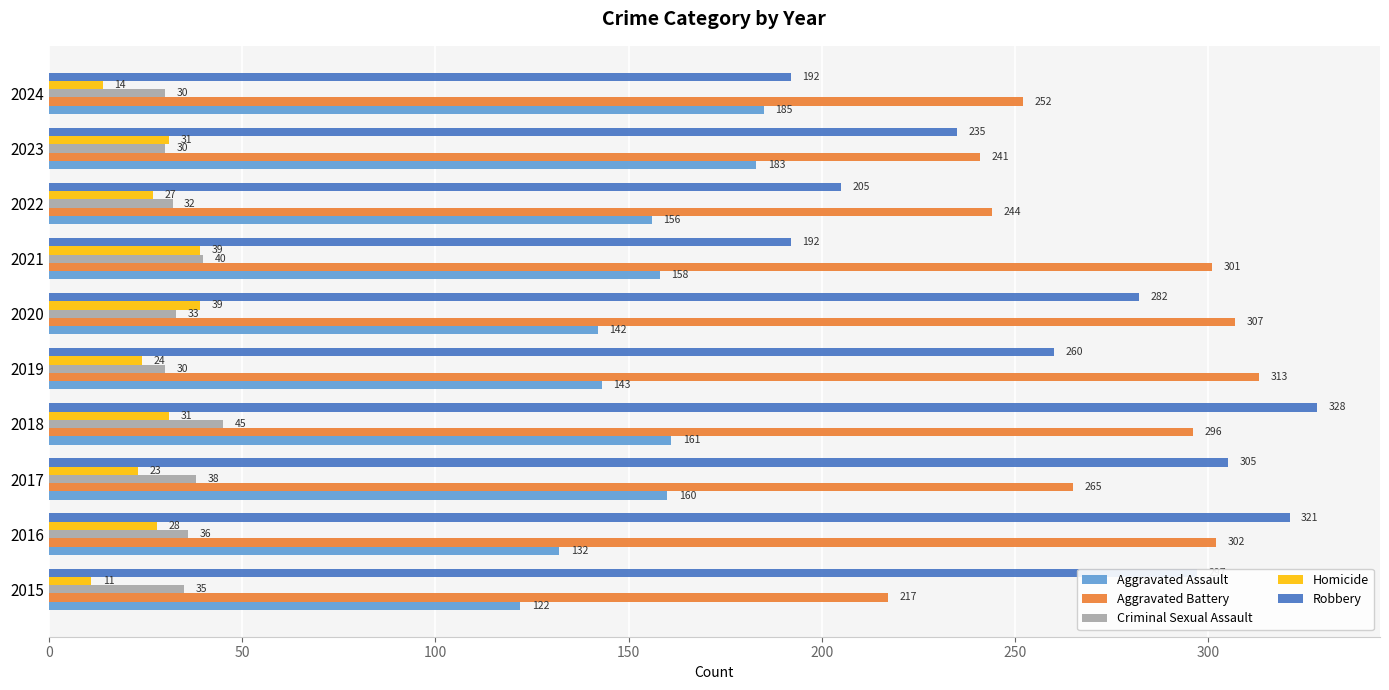

At which label is Aggravated Battery closest to 265?

2017